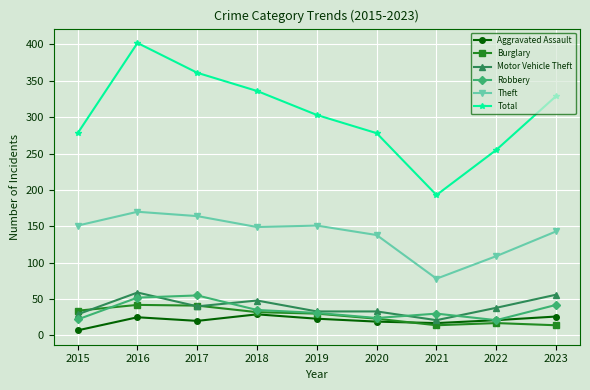

Is it true that Theft equals 109 at 2022?

True